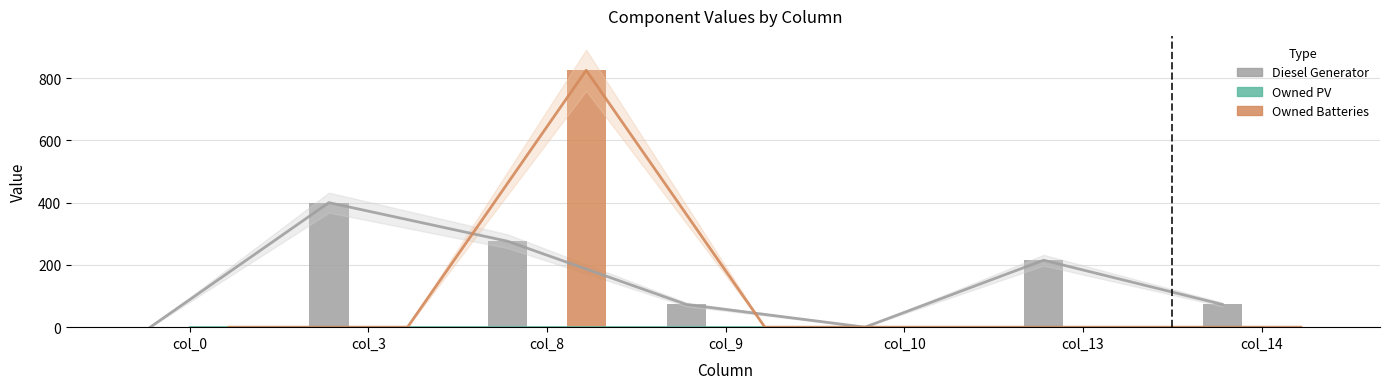

How many groups of bars are there?

7